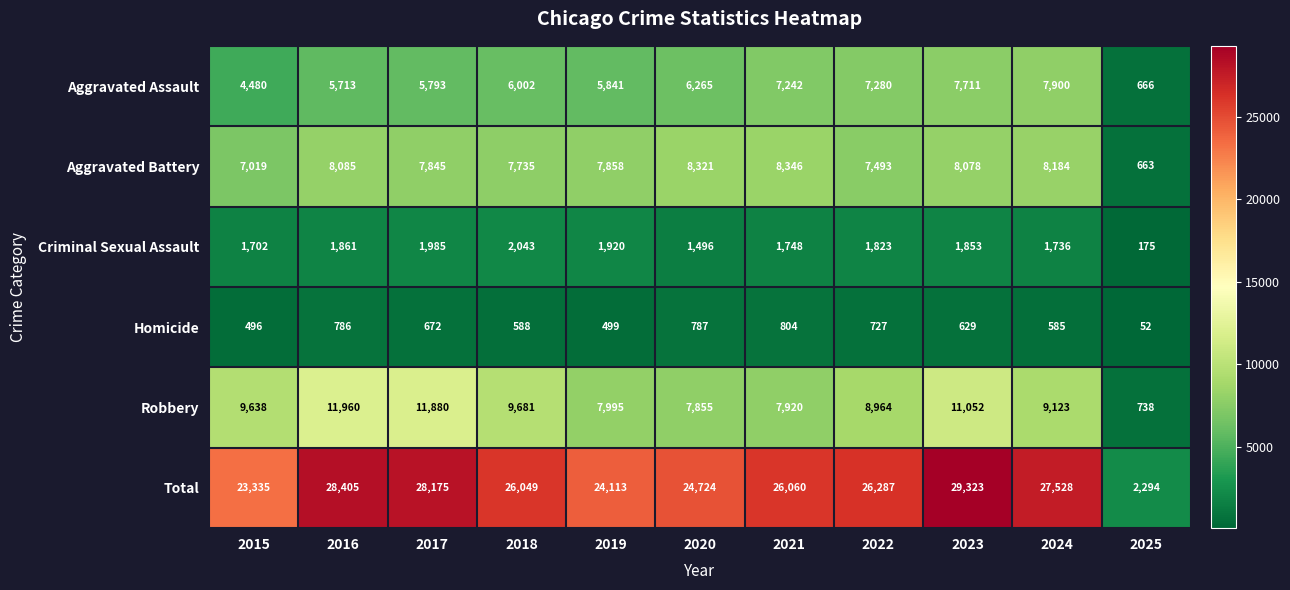

At how many categories does at least one series exceed 20266?

10